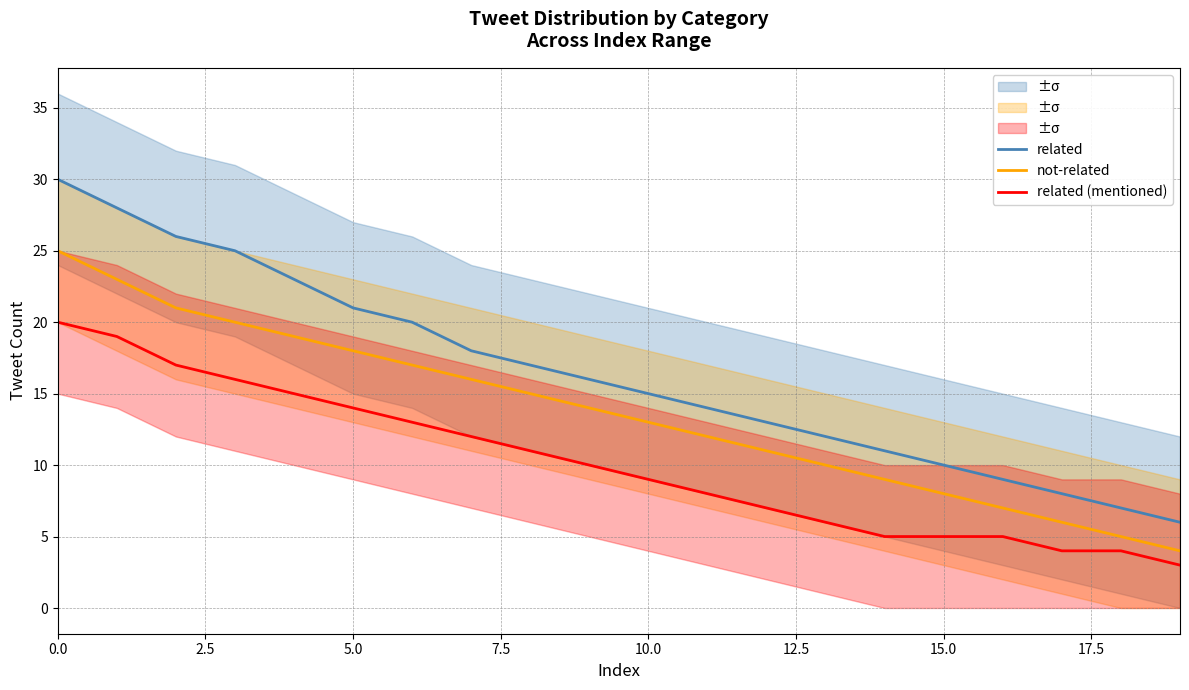

What is the sum of all not-related values?

273